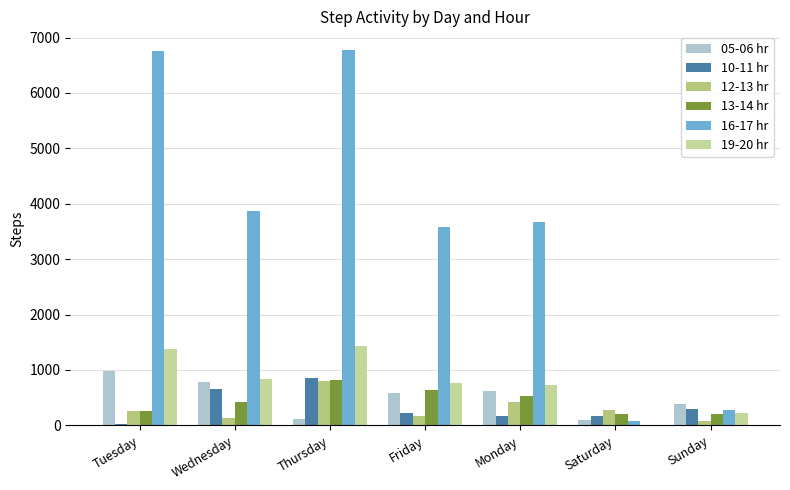

What is the sum of the 19-20 hr values at Friday and Thursday?

2185